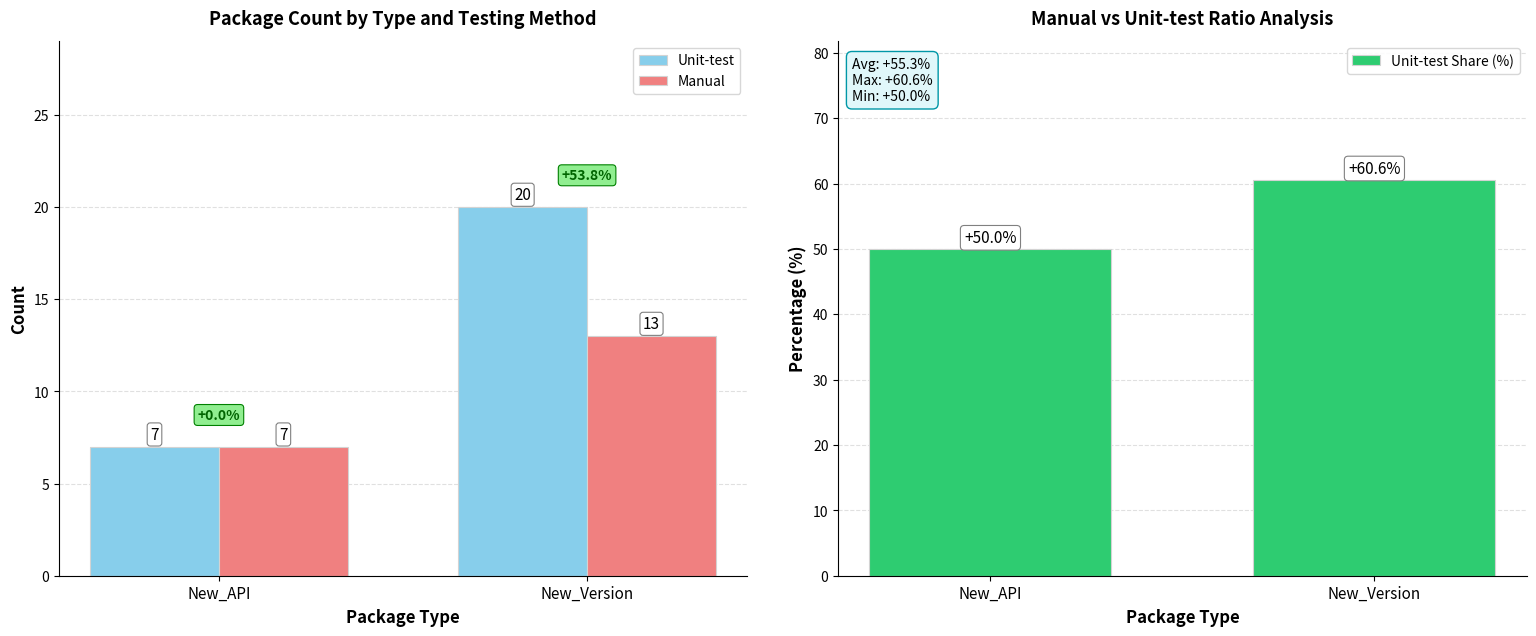

Which series changed the most between New_API and New_Version?

Unit-test